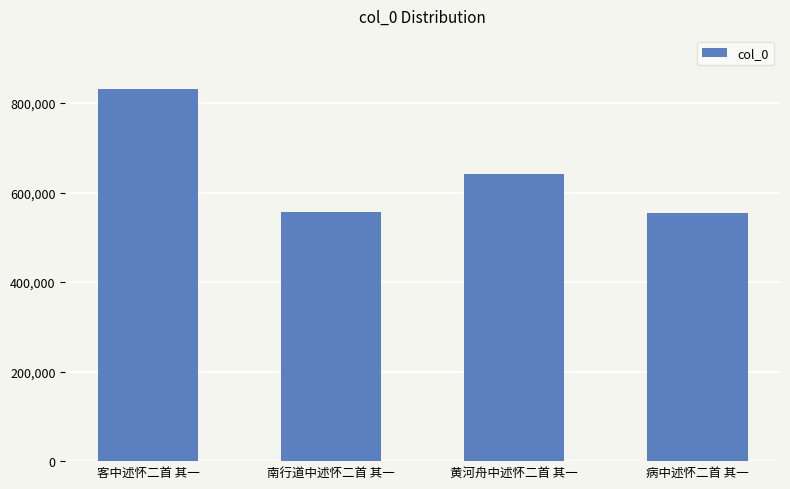

Approximately how many times larger is the value at 南行道中述怀二首 其一 compared to 黄河舟中述怀二首 其一?

0.9